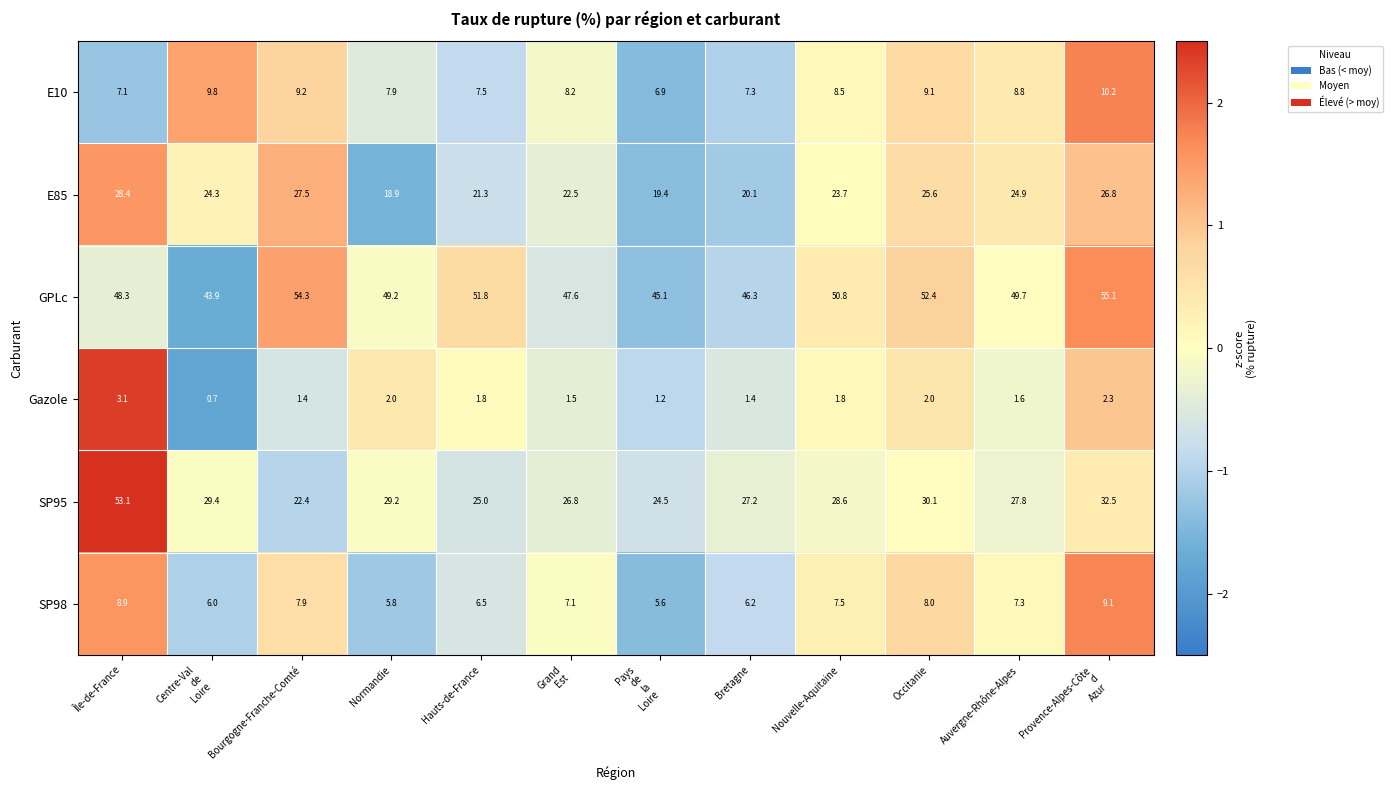

At which category is the sum across all series the highest?

Île-de-France